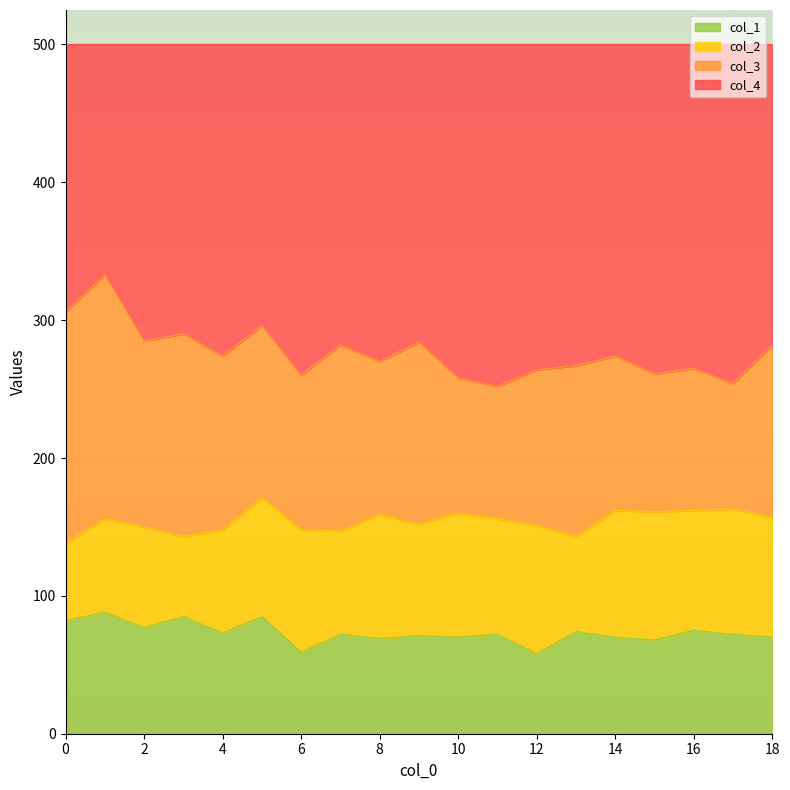

What is the difference between the col_4 values at 12 and 3?

26